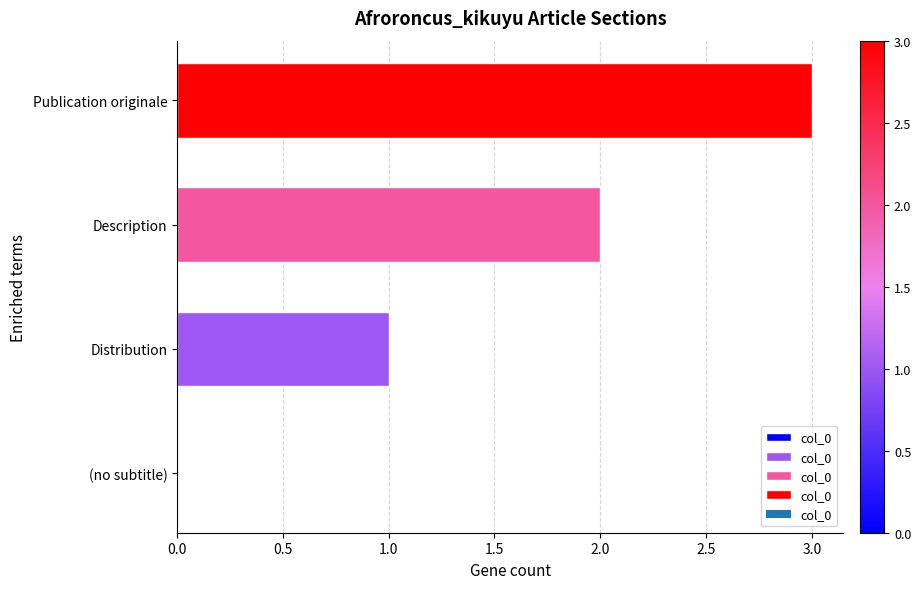

True or false: the data shows 2 at (no subtitle).

False